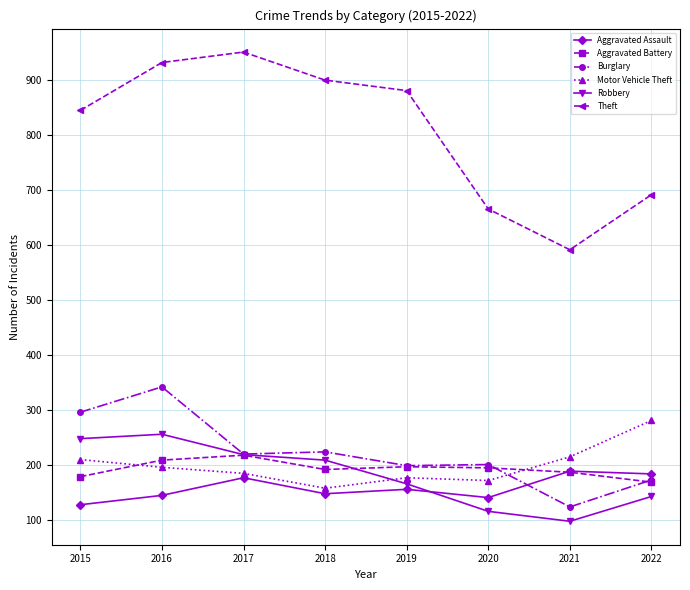

True or false: Burglary has more than 0 points higher than both neighbors.

True